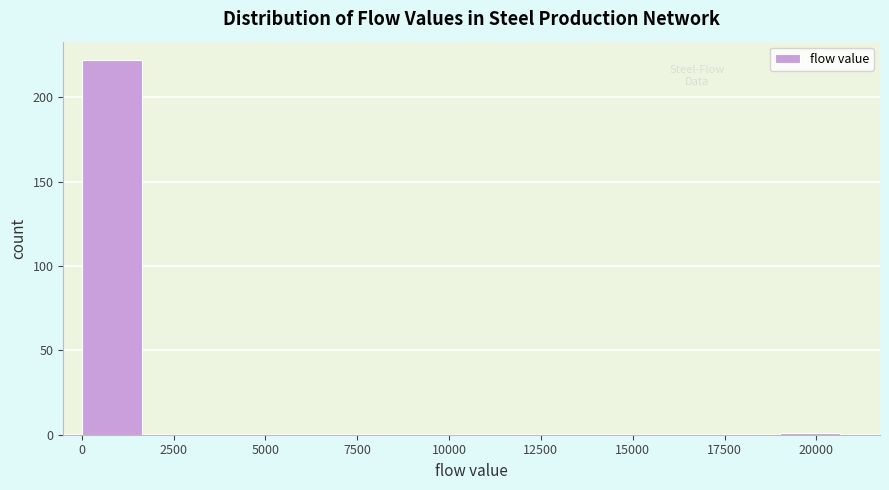

Around what value on the x-axis is the tallest bar? Give the approximate position of its centre, as read against the axis.

1000